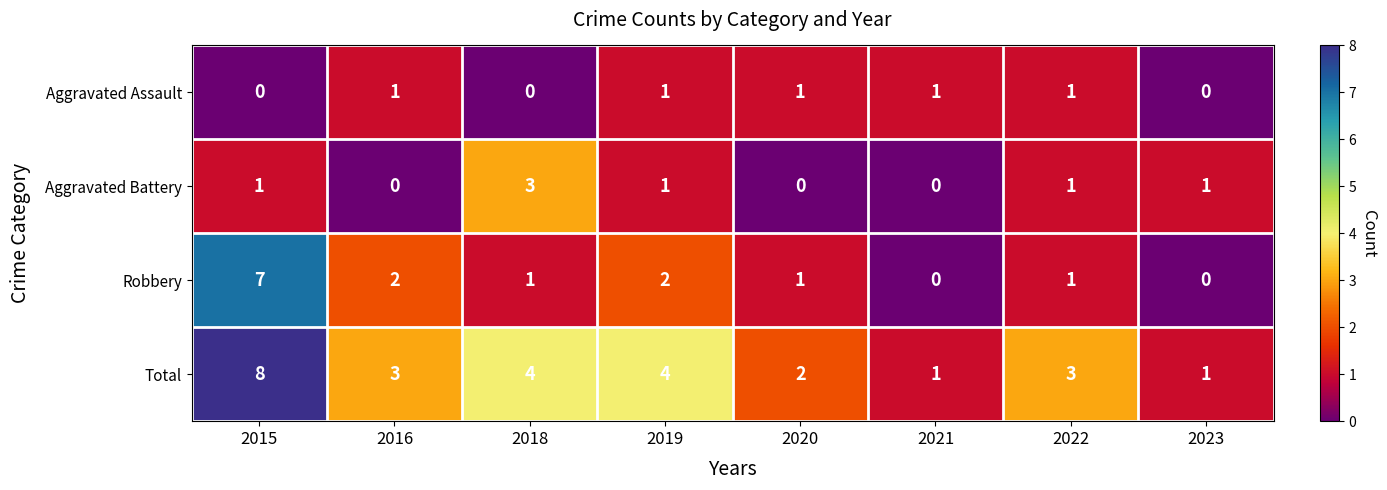

At which label does Robbery first exceed 1?

2015